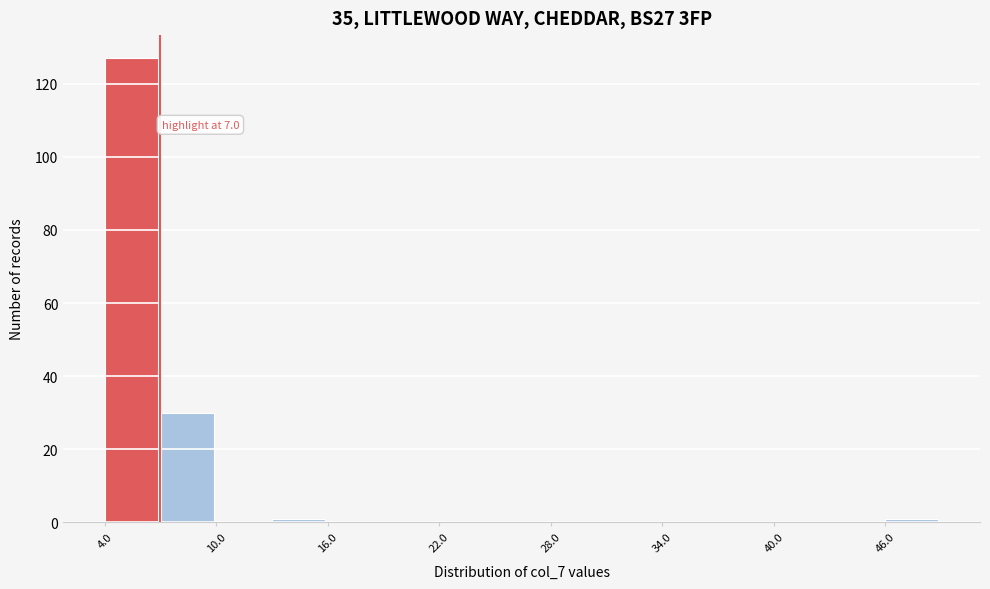

Around what value on the x-axis is the tallest bar? Give the approximate position of its centre, as read against the axis.

5